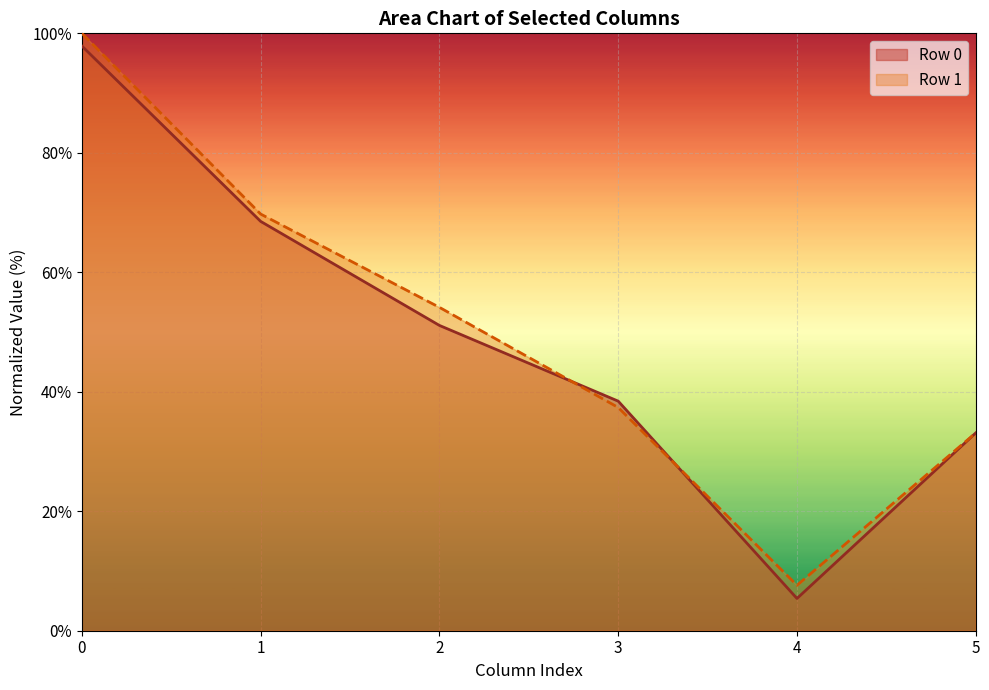

The 0 series shows 51.1 at 2. True or false?

True